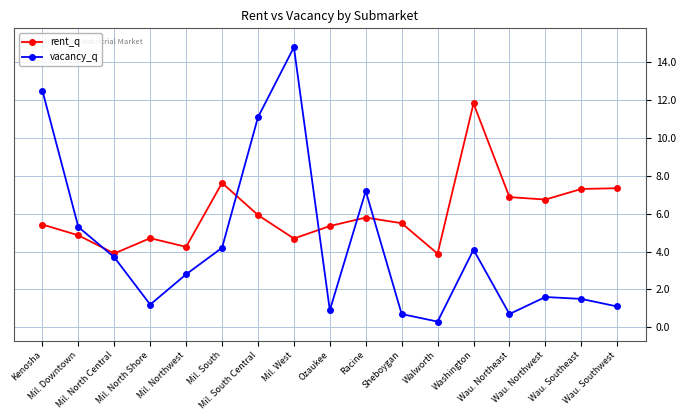

True or false: rent_q and vacancy_q intersect in this chart.

True